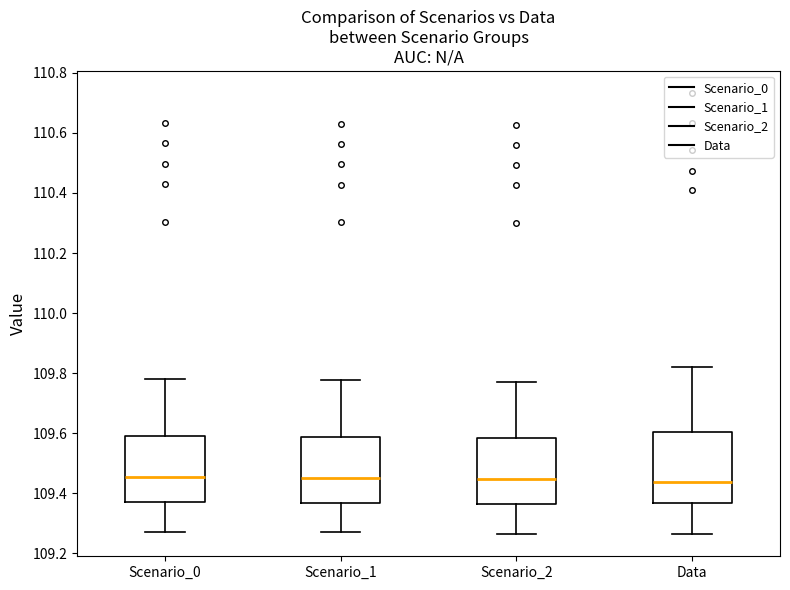

Where does the upper whisker of the box for Scenario_0 end on the y-axis? The values are not printed on the chart, so give them approximately, as read against the axis.

109.78